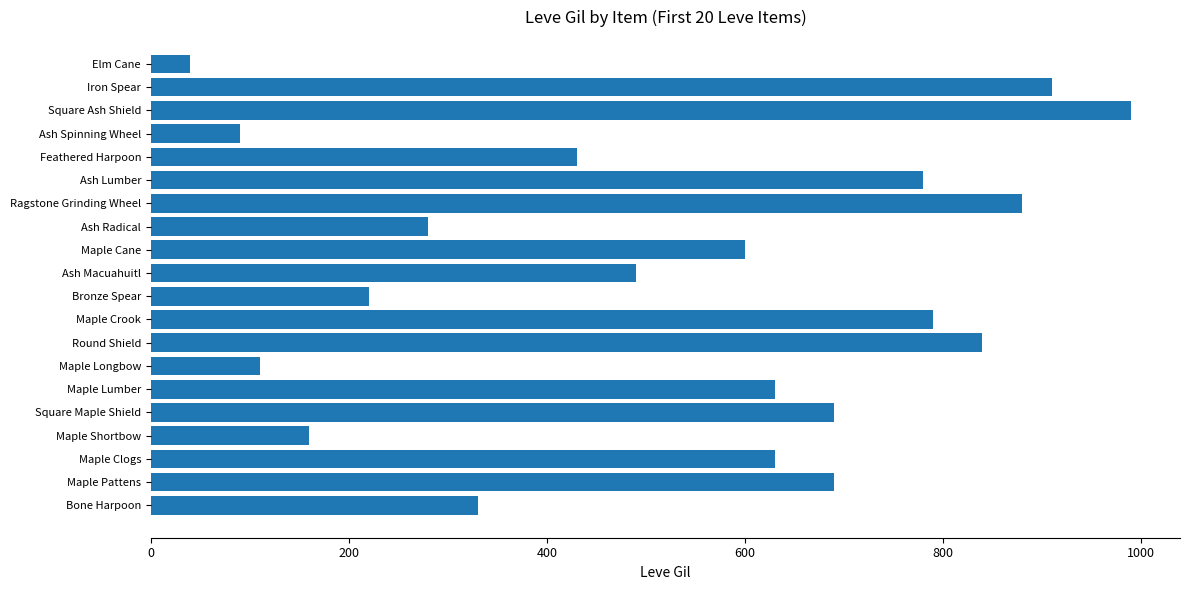

What is the sum of all values?

10580